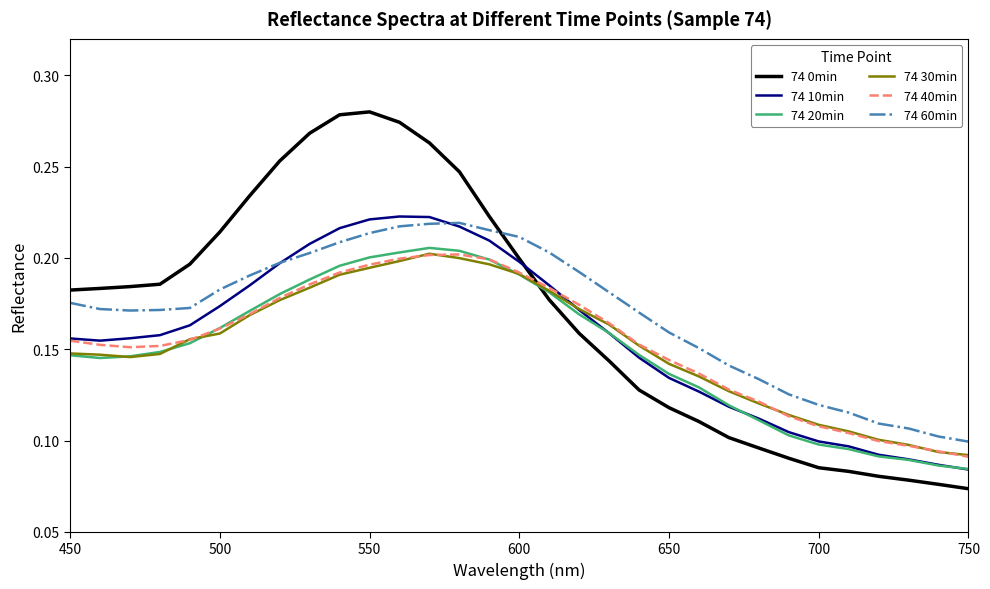

How many intersections are there between 74 40min and 74 0min?

1